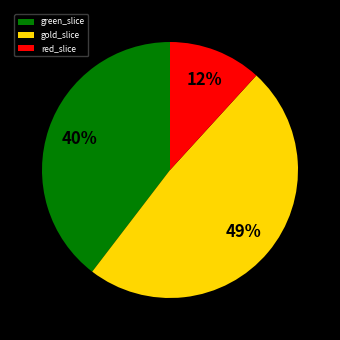

Rank the categories by value from lowest to highest.

red_slice, green_slice, gold_slice